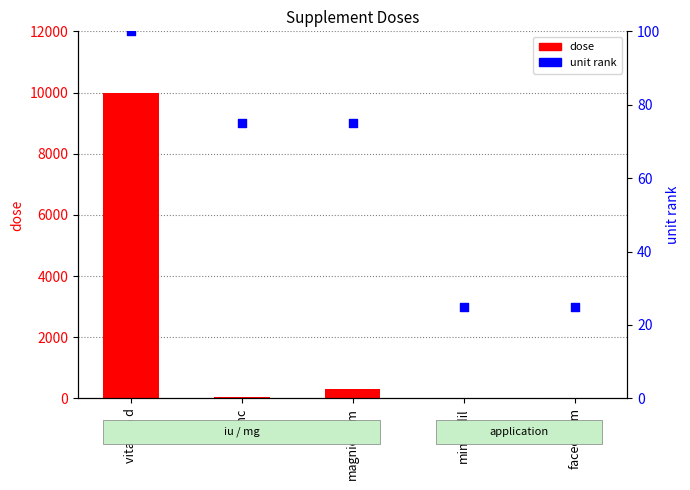

At which category is the sum across all series the highest?

vitamin d